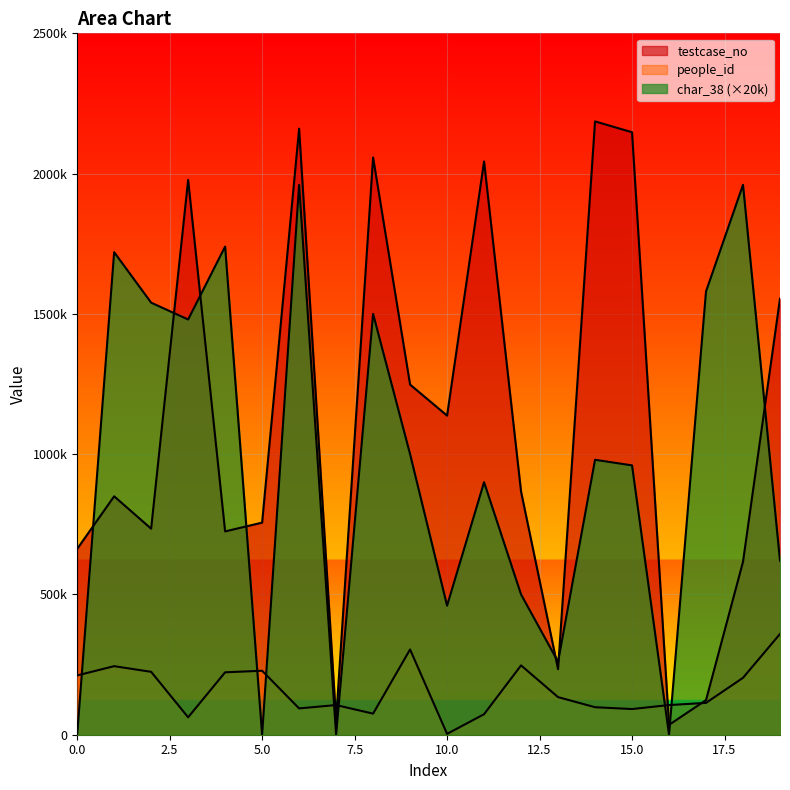

True or false: people_id and testcase_no cross at least once.

True